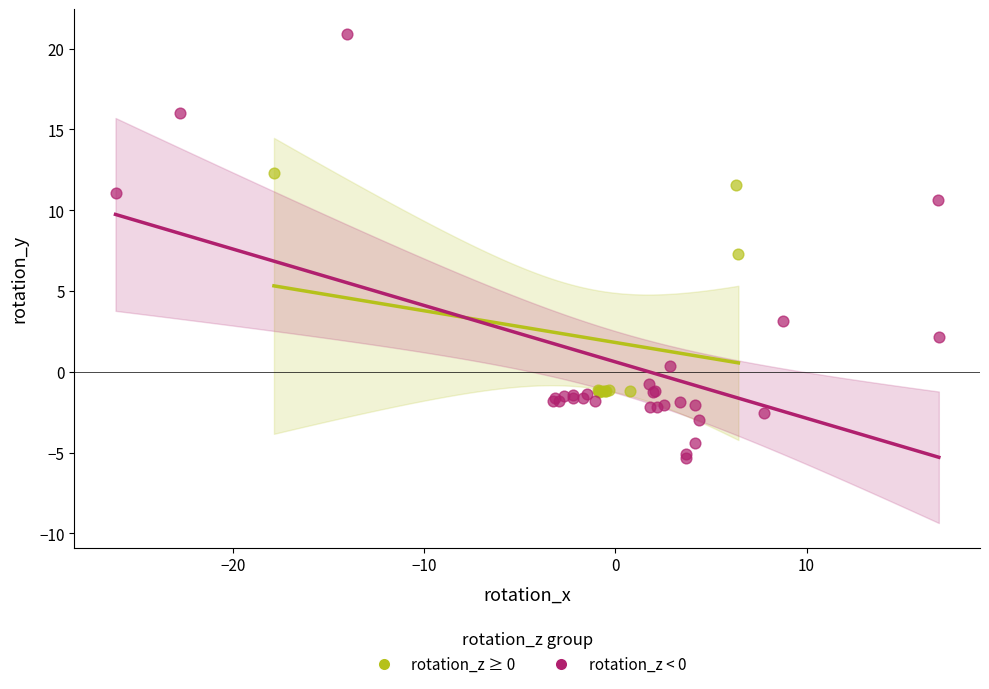

Which series contains the highest Y value?

rotation_z < 0